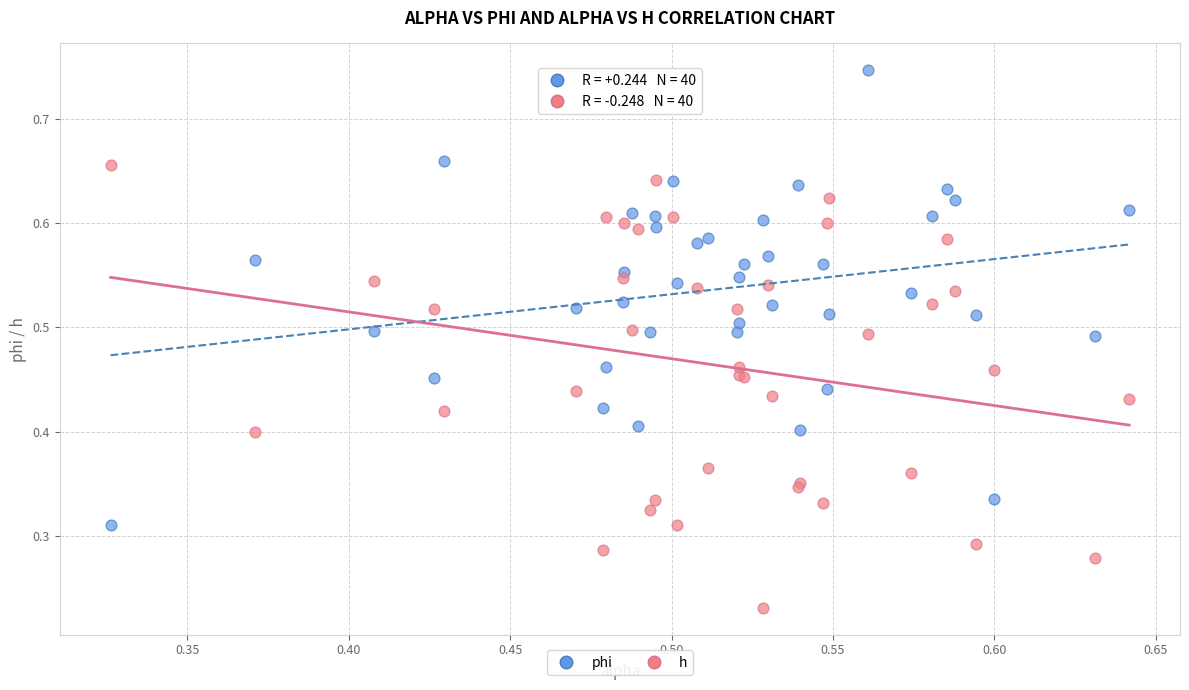

Which series reaches the maximum Y coordinate?

phi